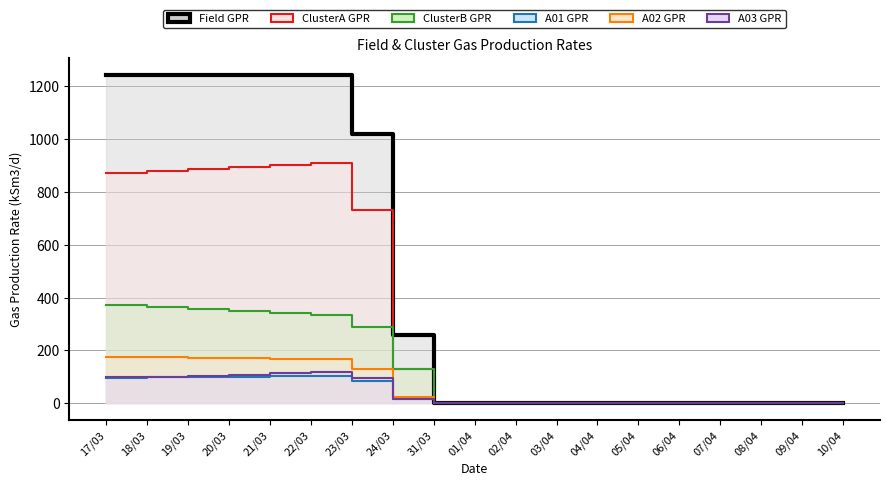

Reading right to left, transcribe all the data shown in this chart.

Field GPR: 10/04=0.0	09/04=0.0	08/04=0.0	07/04=0.0	06/04=0.0	05/04=0.0	04/04=0.0	03/04=0.0	02/04=0.0	01/04=0.0	31/03=0.0	24/03=259.8	23/03=1019.6	22/03=1244.4	21/03=1244.2	20/03=1244.2	19/03=1244.2	18/03=1244.4	17/03=1244.2
ClusterA GPR: 10/04=0.0	09/04=0.0	08/04=0.0	07/04=0.0	06/04=0.0	05/04=0.0	04/04=0.0	03/04=0.0	02/04=0.0	01/04=0.0	31/03=0.0	24/03=129.9	23/03=730.5	22/03=911.0	21/03=903.8	20/03=896.1	19/03=887.9	18/03=879.8	17/03=872.9
ClusterB GPR: 10/04=0.0	09/04=0.0	08/04=0.0	07/04=0.0	06/04=0.0	05/04=0.0	04/04=0.0	03/04=0.0	02/04=0.0	01/04=0.0	31/03=0.0	24/03=129.9	23/03=289.3	22/03=333.3	21/03=340.5	20/03=348.1	19/03=356.3	18/03=364.4	17/03=371.3
A01 GPR: 10/04=0.0	09/04=0.0	08/04=0.0	07/04=0.0	06/04=0.0	05/04=0.0	04/04=0.0	03/04=0.0	02/04=0.0	01/04=0.0	31/03=0.0	24/03=15.2	23/03=84.6	22/03=104.7	21/03=102.9	20/03=101.1	19/03=99.3	18/03=97.6	17/03=96.1
A02 GPR: 10/04=0.0	09/04=0.0	08/04=0.0	07/04=0.0	06/04=0.0	05/04=0.0	04/04=0.0	03/04=0.0	02/04=0.0	01/04=0.0	31/03=0.0	24/03=22.6	23/03=130.4	22/03=166.0	21/03=168.7	20/03=171.1	19/03=173.2	18/03=175.1	17/03=177.0
A03 GPR: 10/04=0.0	09/04=0.0	08/04=0.0	07/04=0.0	06/04=0.0	05/04=0.0	04/04=0.0	03/04=0.0	02/04=0.0	01/04=0.0	31/03=0.0	24/03=17.8	23/03=96.8	22/03=117.4	21/03=112.8	20/03=108.5	19/03=104.6	18/03=101.1	17/03=98.0